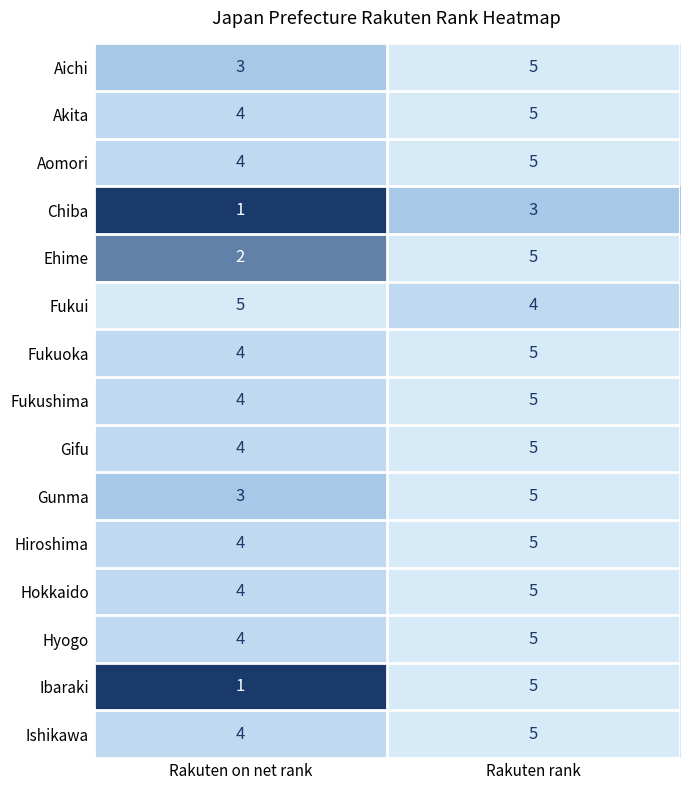

At which category is the sum across all series the highest?

Rakuten rank